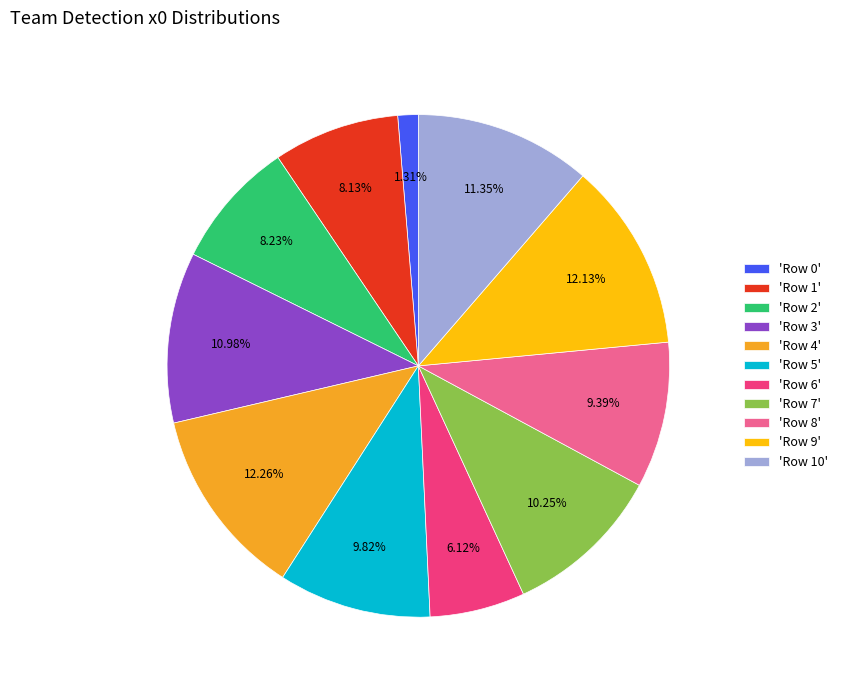

Does 'Row 2' represent more than half of the total?

No